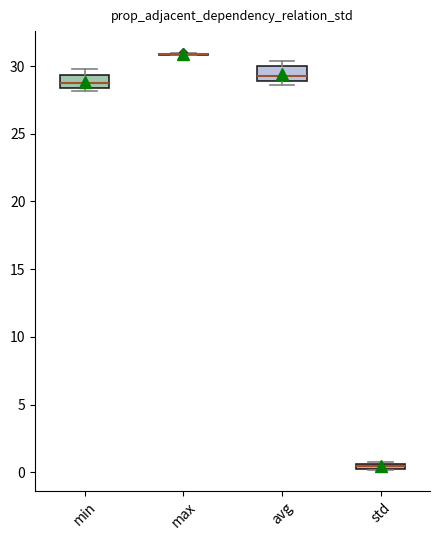

Where is the lower edge of the box for std on the y-axis? The values are not printed on the chart, so give them approximately, as read against the axis.

0.0